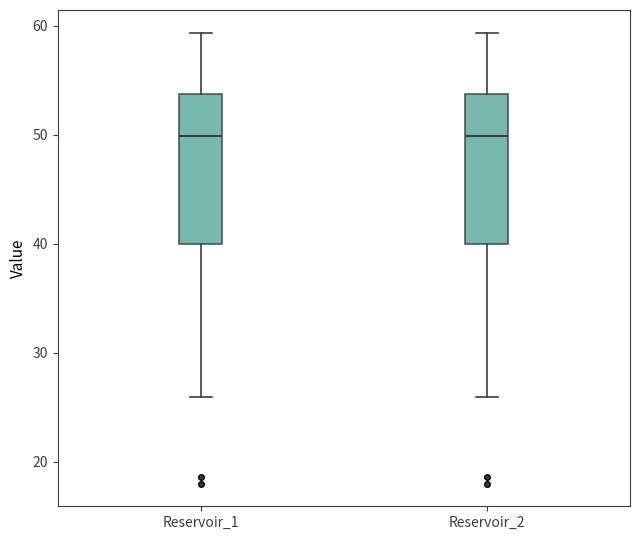

Reading left to right, transcribe this box plot: for each box, give where its median line is, the range the box spans, and where its two whiskers end, as read against the y-axis. The values are not printed on the chart, so give them approximately, as read against the axis.

Reservoir_1: median 50, box 40 to 54, whiskers 26 to 59
Reservoir_2: median 50, box 40 to 54, whiskers 26 to 59